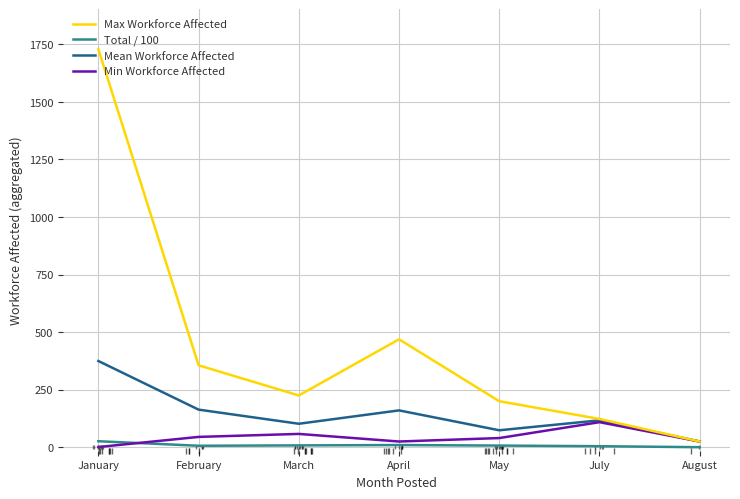

How many values in the Min Workforce Affected series are below 40?

3